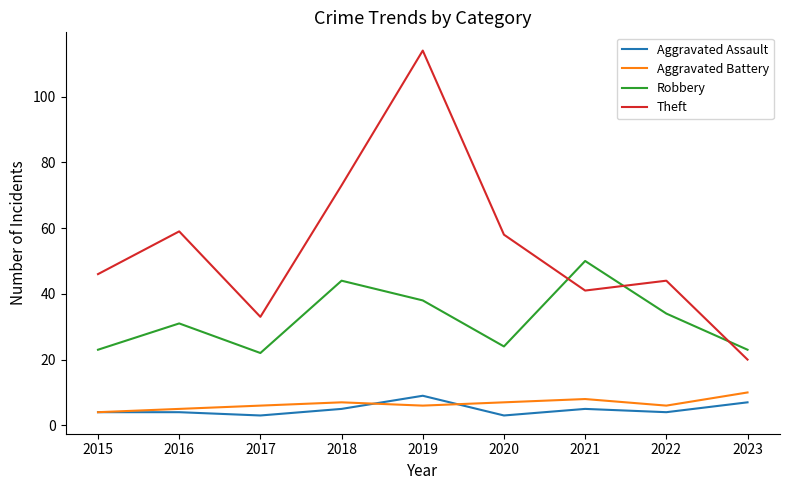

How many lines are shown in the chart?

4